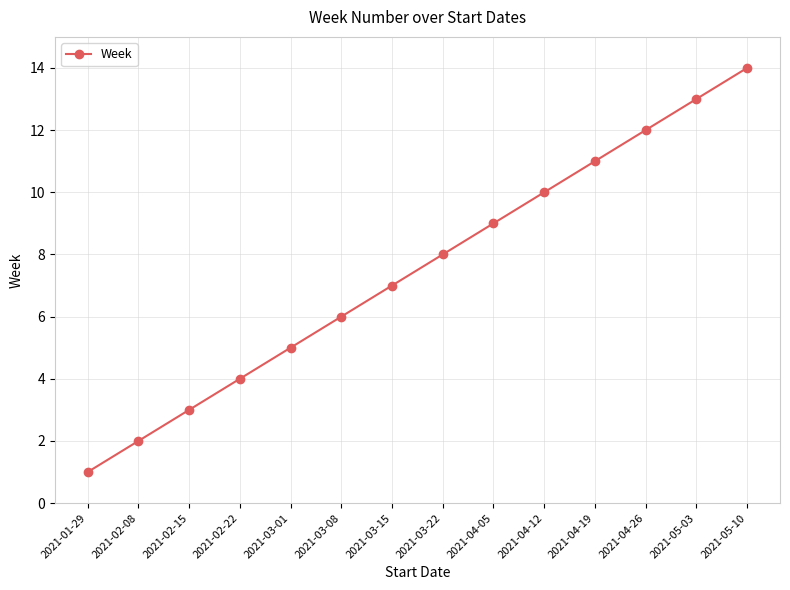

How many data points are less than 8?

7